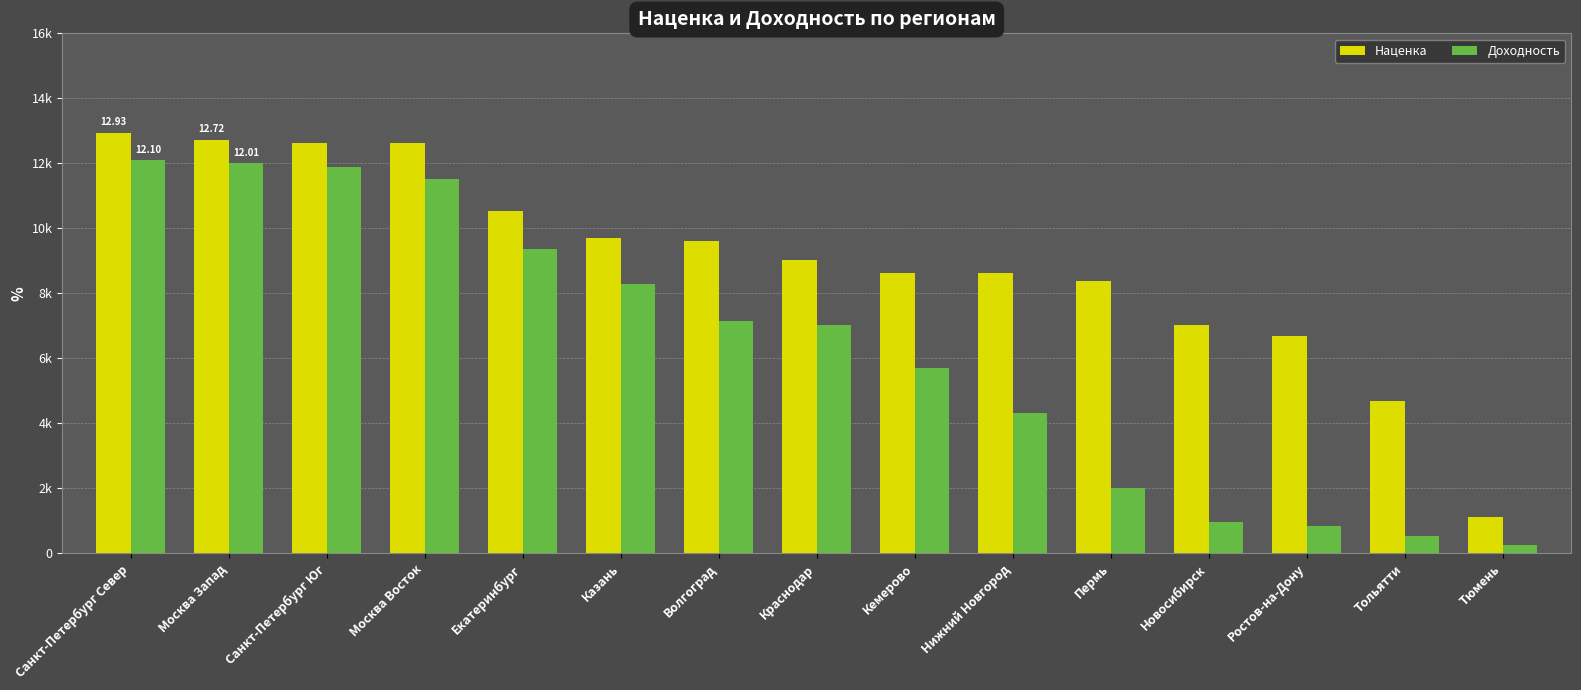

Which category has the lowest value across all series?

Тюмень